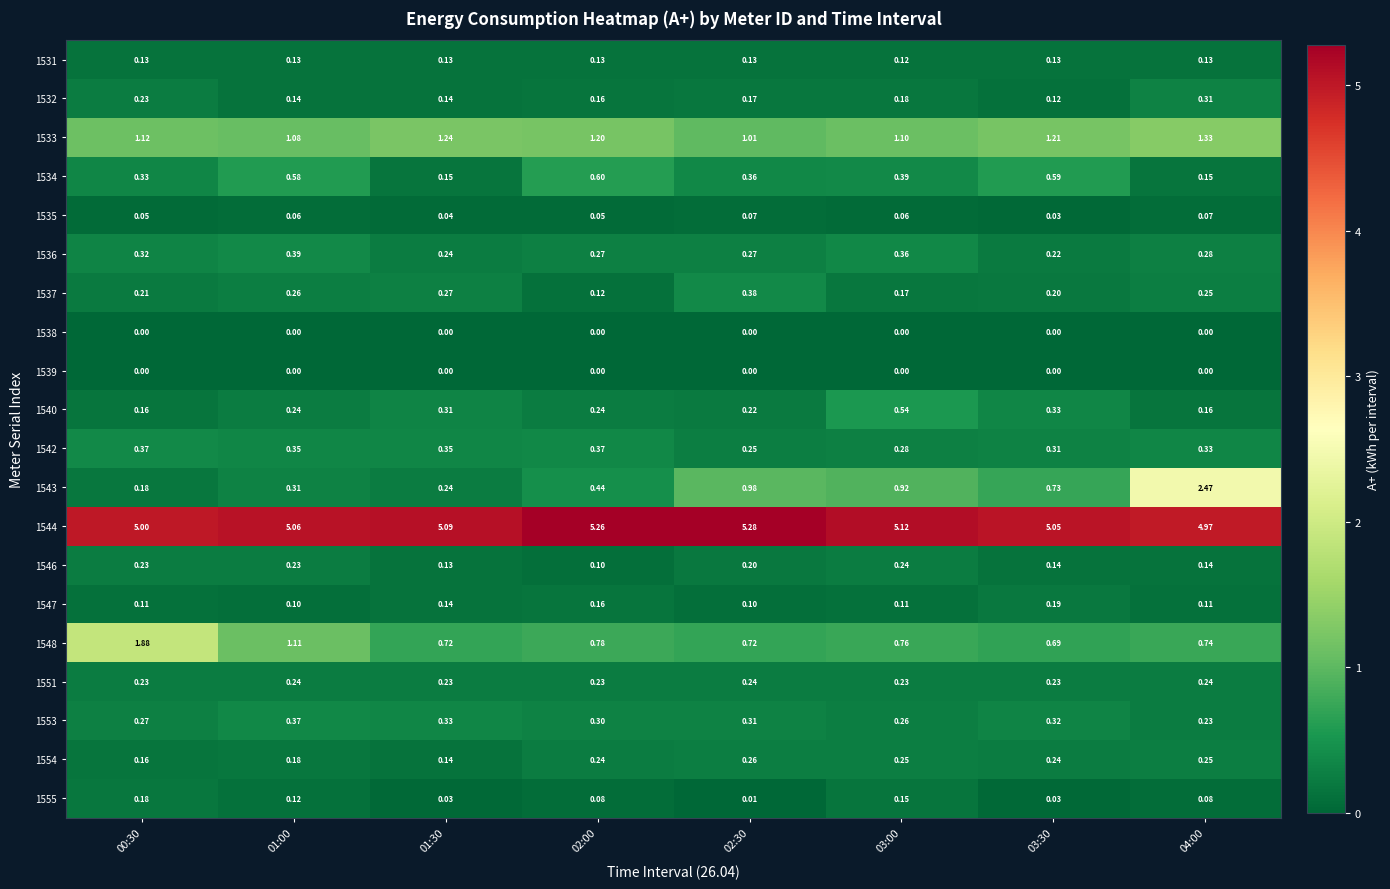

Is the value of 1543 at 01:30 greater than the value of 1533 at 03:30?

No